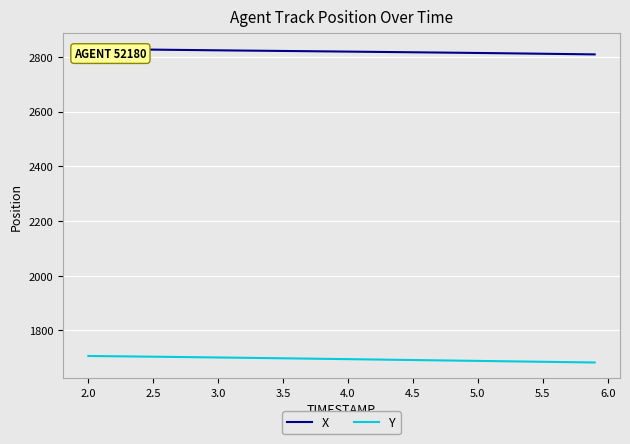

What are all the series names shown in the legend?

X, Y